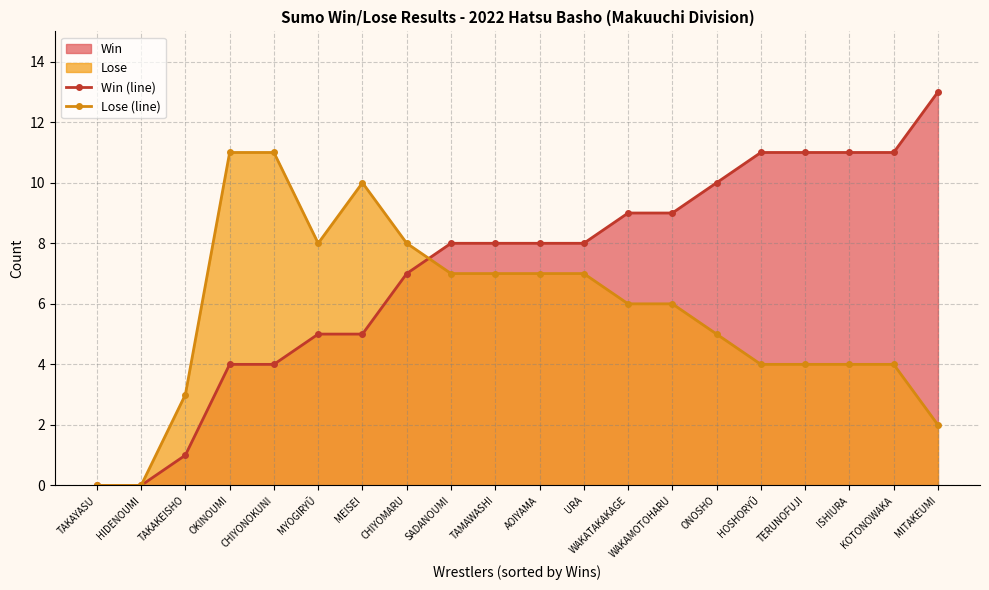

Which series changed the most between TERUNOFUJI and MITAKEUMI?

Win